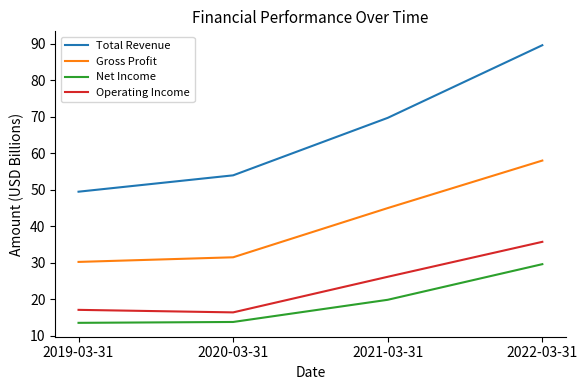

At which label does Operating Income first exceed 26?

2021-03-31